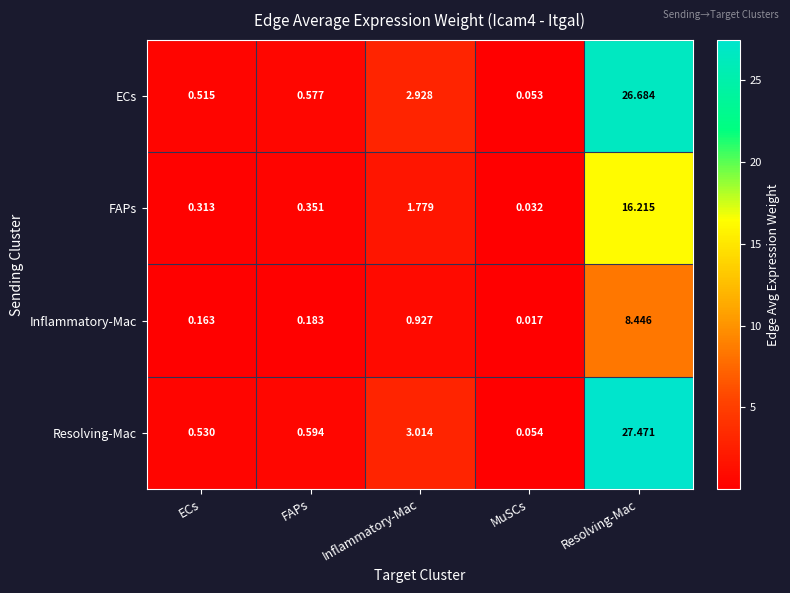

At which category is the sum across all series the highest?

Resolving-Mac